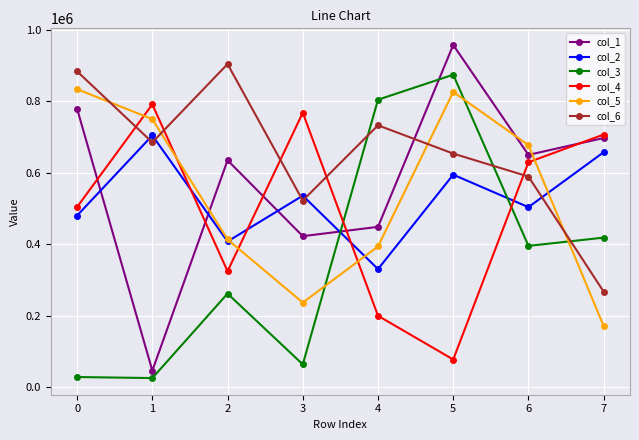

Is the value of col_1 at 6 greater than the value of col_5 at 6?

No